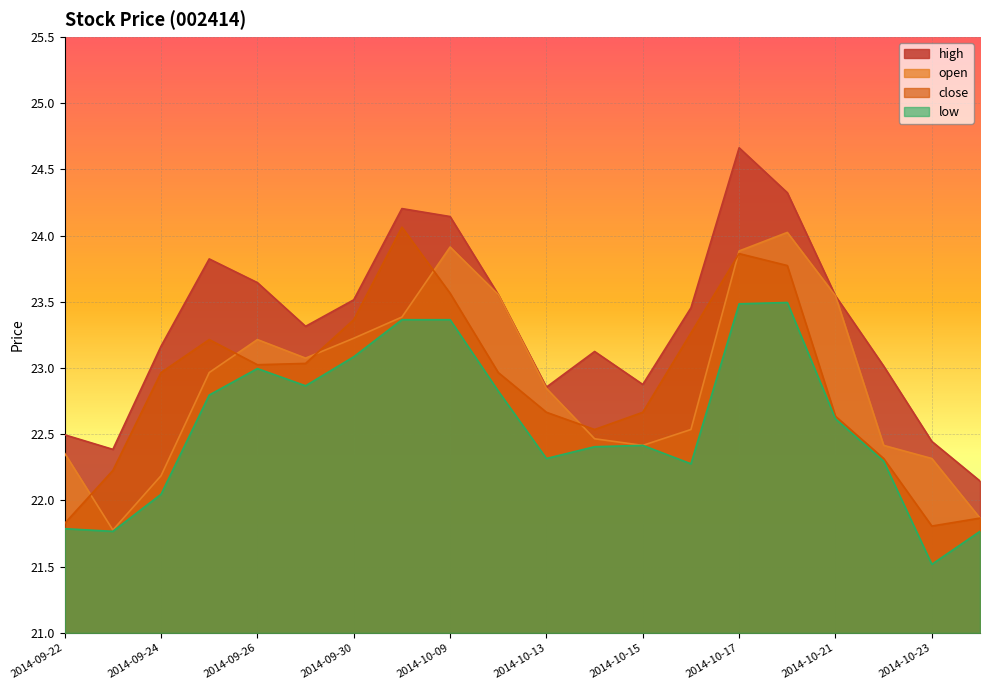

At which category is the sum across all series the highest?

2014-10-17